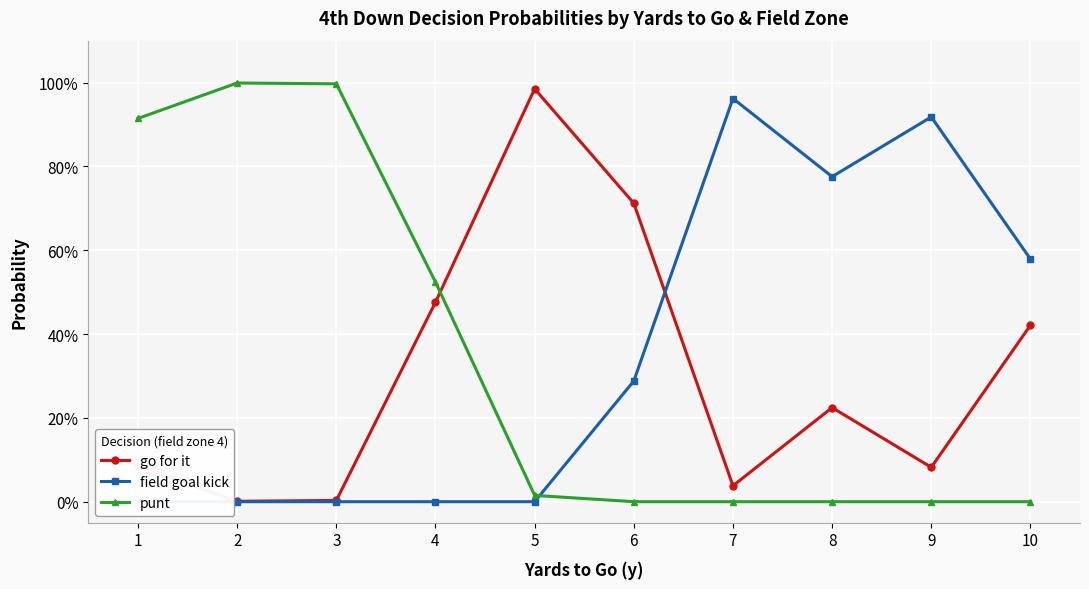

What is the difference between the second highest and minimum values in the punt series?

1.0